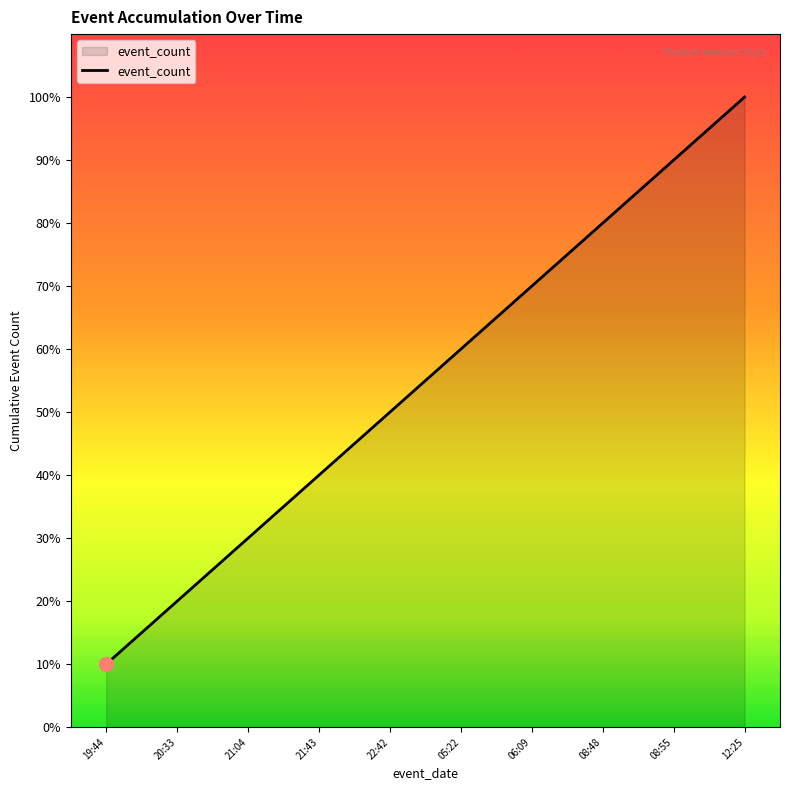

Does the chart display data point markers on the line(s)?

No